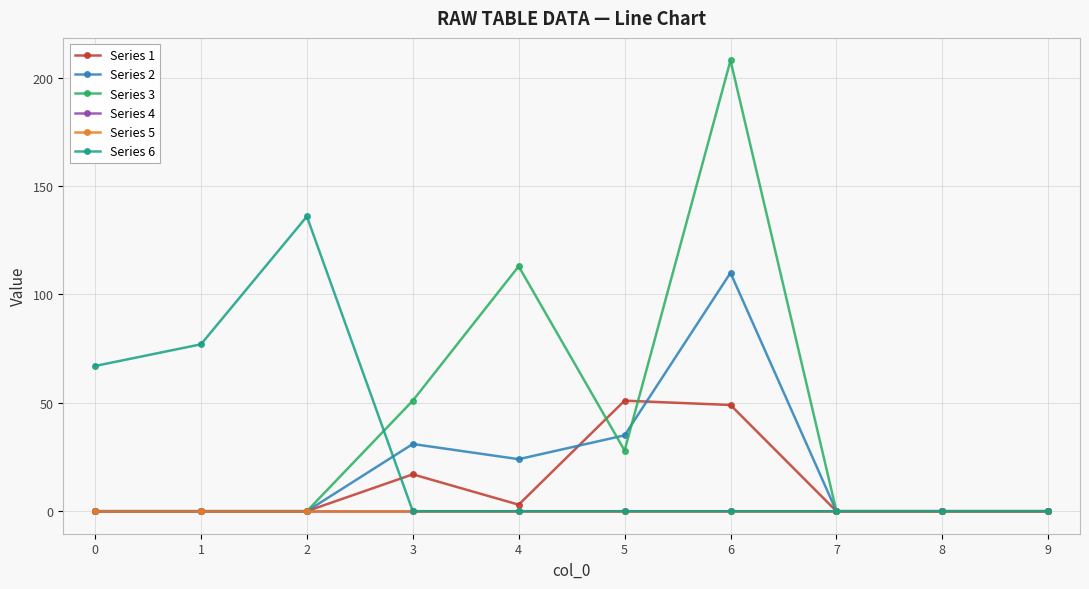

How many lines are shown in the chart?

6